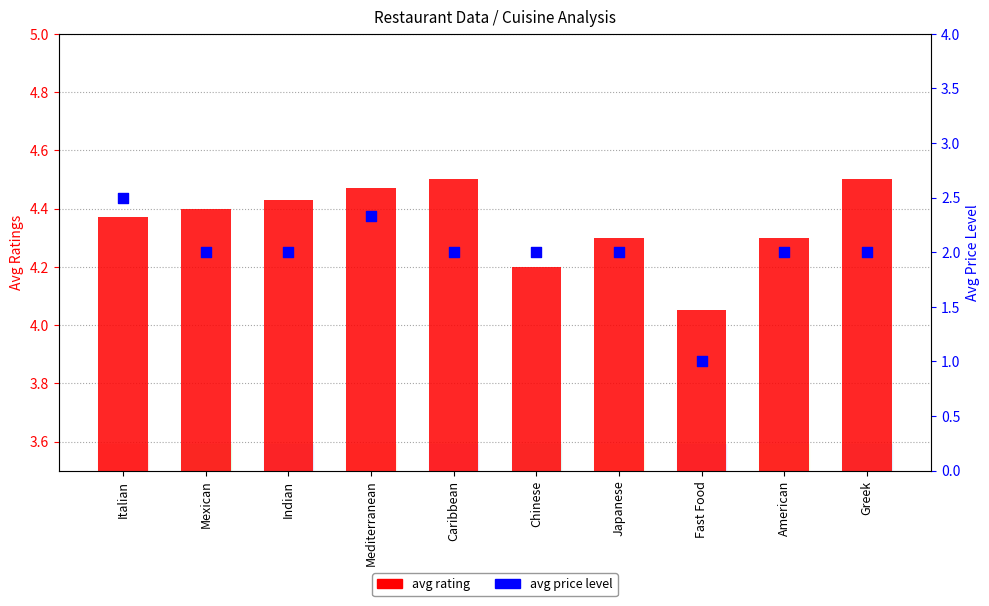

Which series has the largest total across all categories?

avg rating